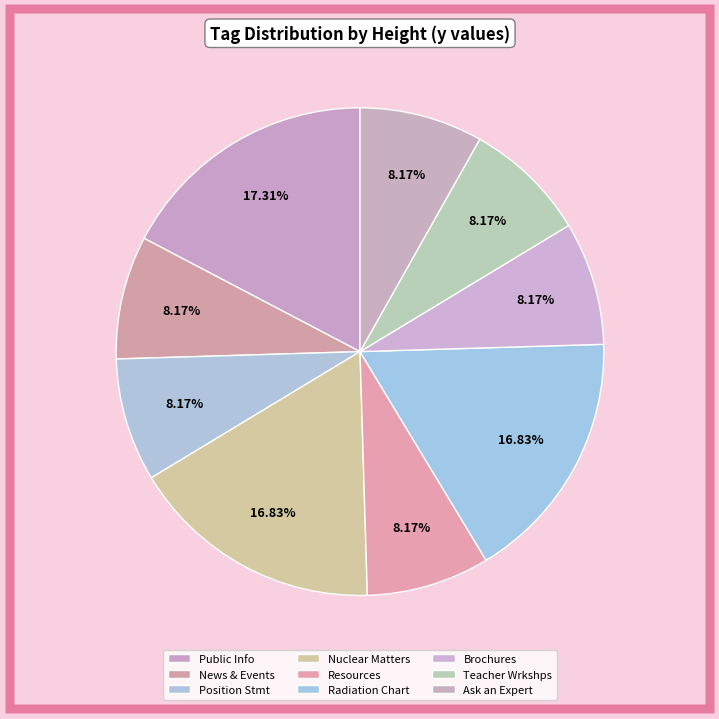

How many slices are in this pie chart?

9